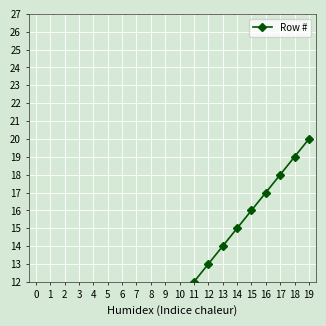

How many lines are shown in the chart?

1